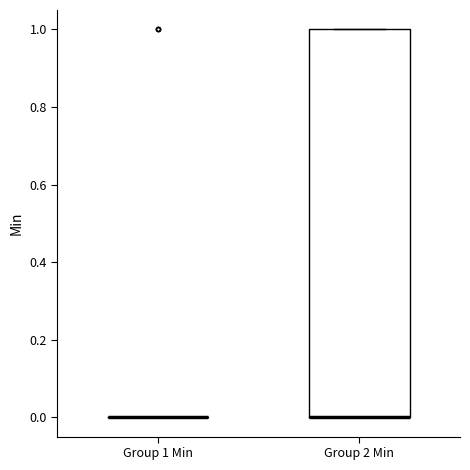

Reading left to right, transcribe this box plot: for each box, give where its median line is, the range the box spans, and where its two whiskers end, as read against the y-axis. The values are not printed on the chart, so give them approximately, as read against the axis.

Group 1 Min: box collapsed to a line at 0, whiskers 0 to 0
Group 2 Min: median 0 (drawn on the box's lower edge), box 0 to 1, whiskers 0 to 1